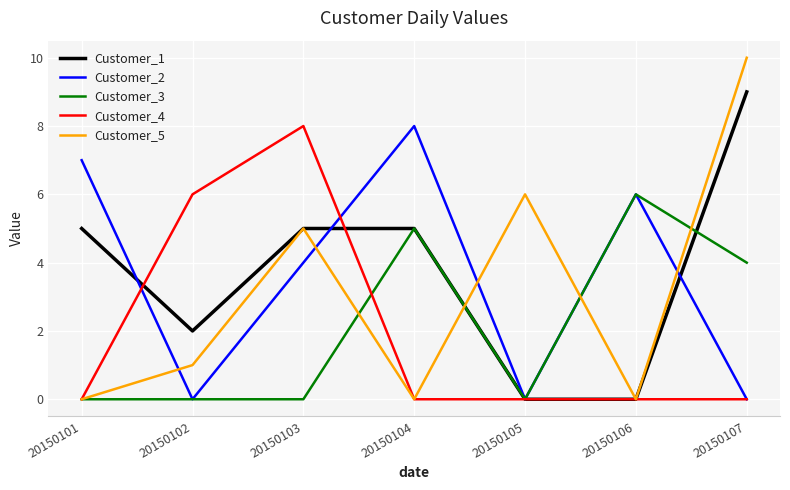

How many interior local peaks does the Customer_2 series have?

2